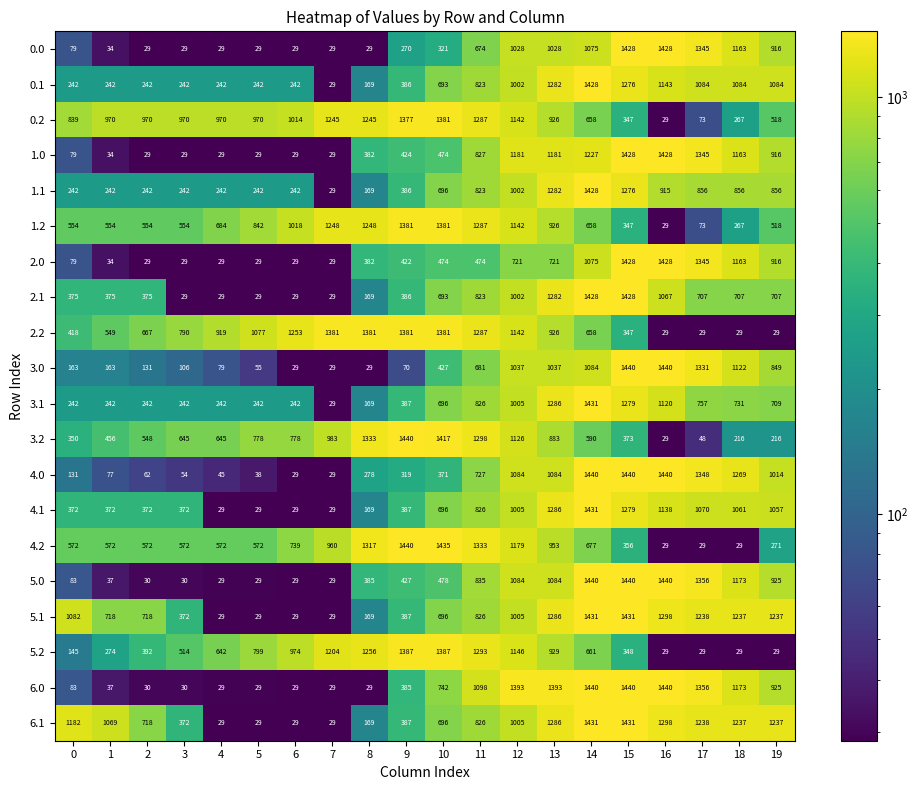

What value does the 4.2 series have at 9, to the nearest 10?

1440